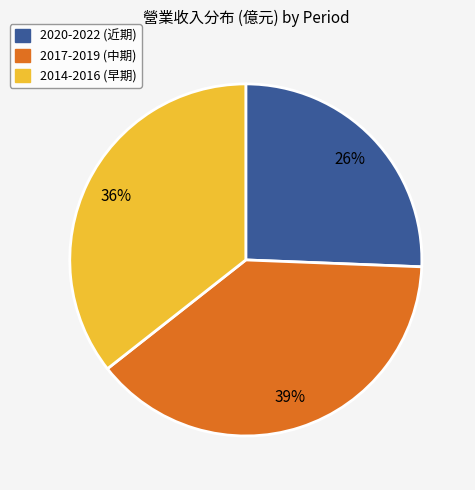

Is the sum of 2017-2019 (中期) and 2014-2016 (早期) greater than half?

Yes